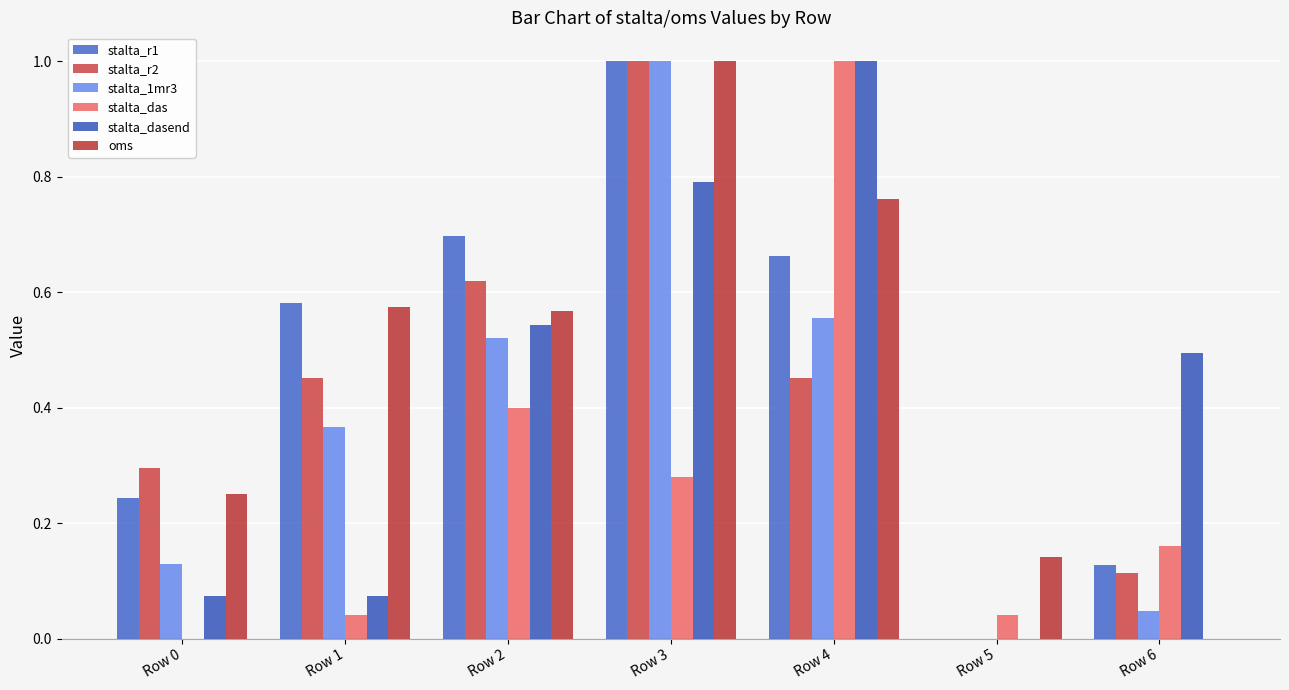

Reading left to right, list all the values displayed in this chart.

stalta_r1: 0.2	0.6	0.7	1.0	0.7	0.0	0.1
stalta_r2: 0.3	0.5	0.6	1.0	0.5	0.0	0.1
stalta_1mr3: 0.1	0.4	0.5	1.0	0.6	0.0	0.0
stalta_das: 0.0	0.0	0.4	0.3	1.0	0.0	0.2
stalta_dasend: 0.1	0.1	0.5	0.8	1.0	0.0	0.5
oms: 0.2	0.6	0.6	1.0	0.8	0.1	0.0